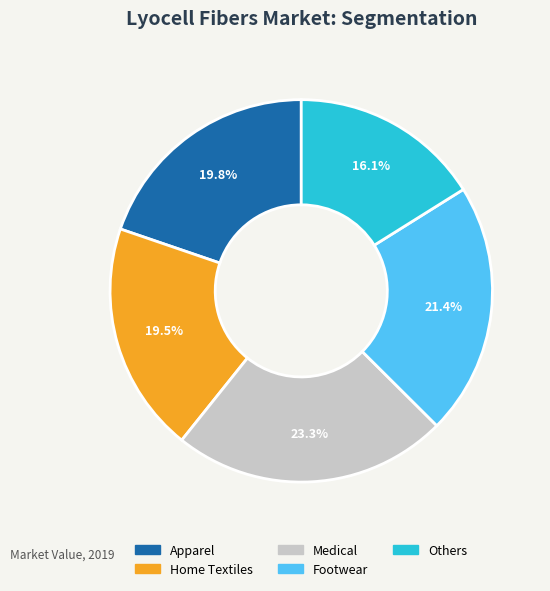

What percentage do Home Textiles and Medical together represent?

42.8%